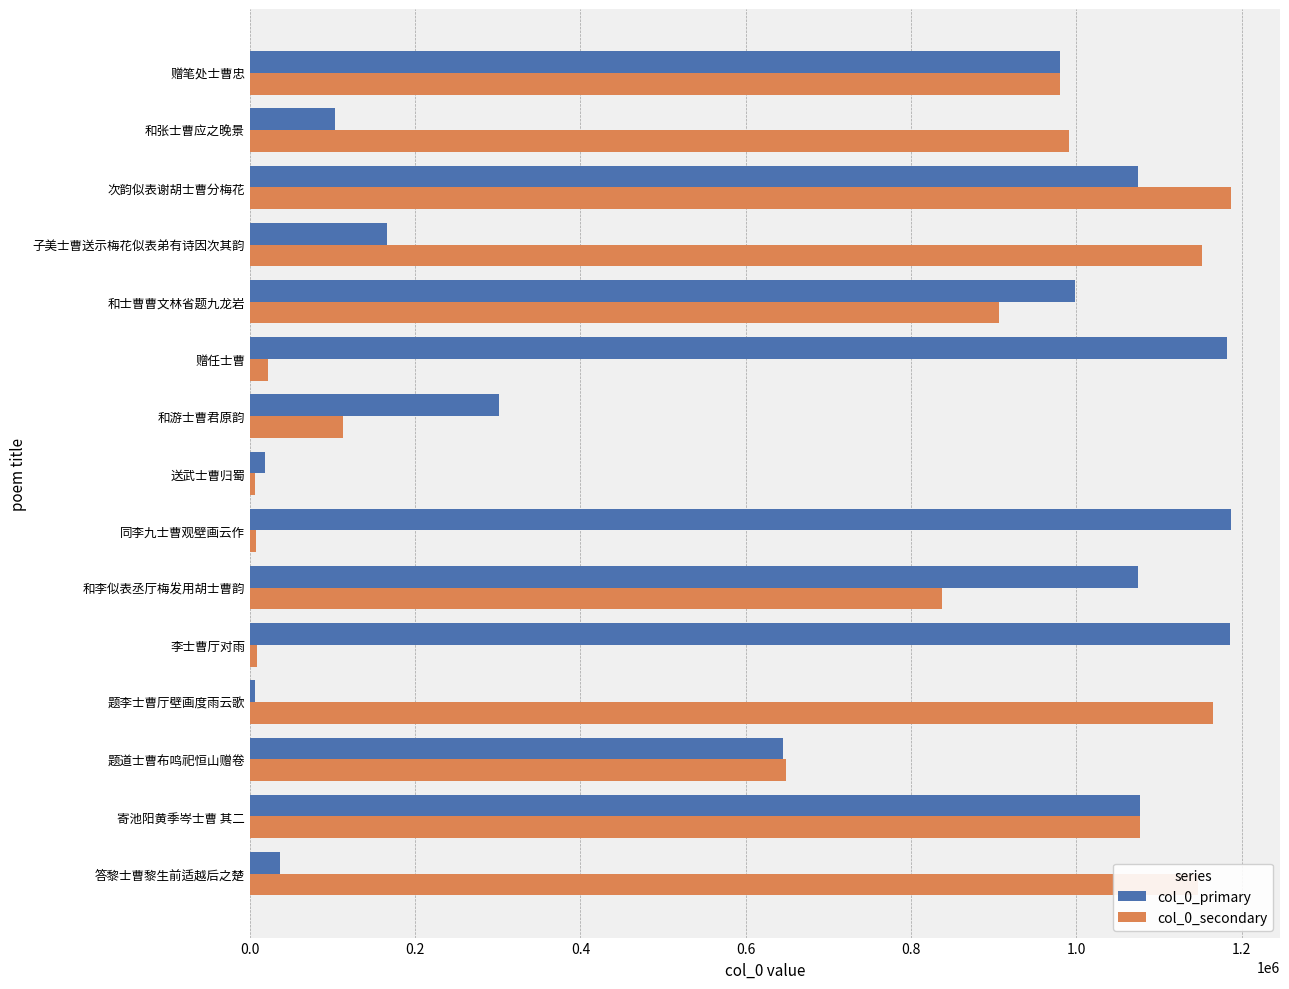

The value of col_0_secondary at 题李士曹厅壁画度雨云歌 is 1164997. True or false?

True